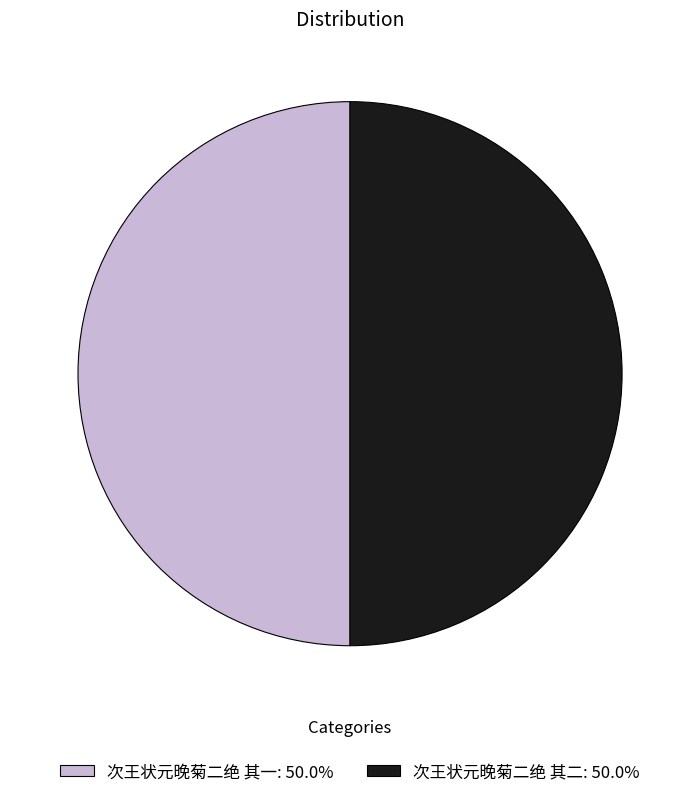

True or false: 次王状元晚菊二绝 其一 accounts for 40% of the total.

False